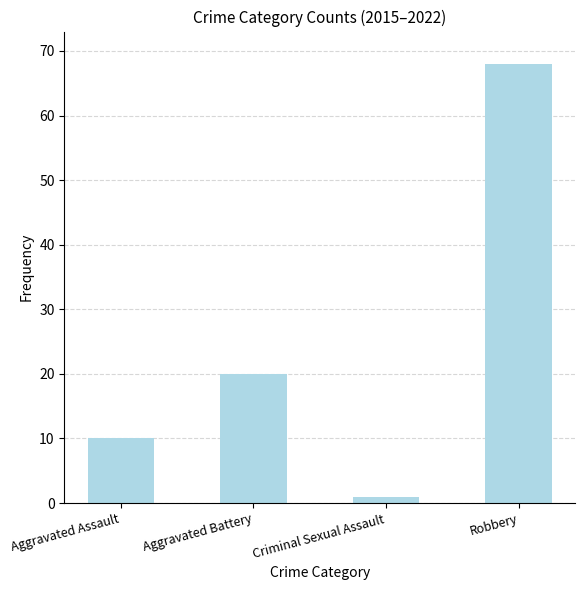

What is the change in value from Aggravated Assault to Robbery?

+58